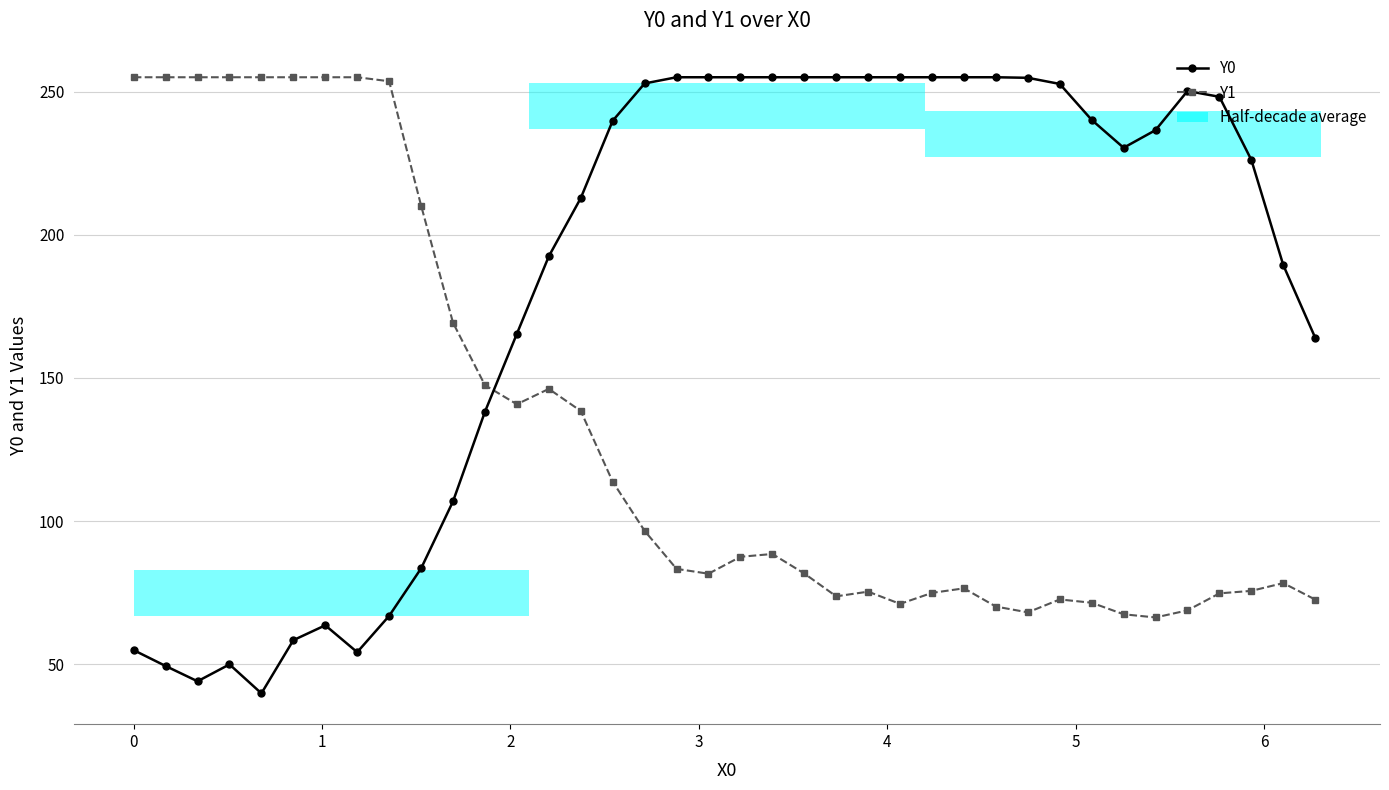

Count the number of categories in the chart.

38